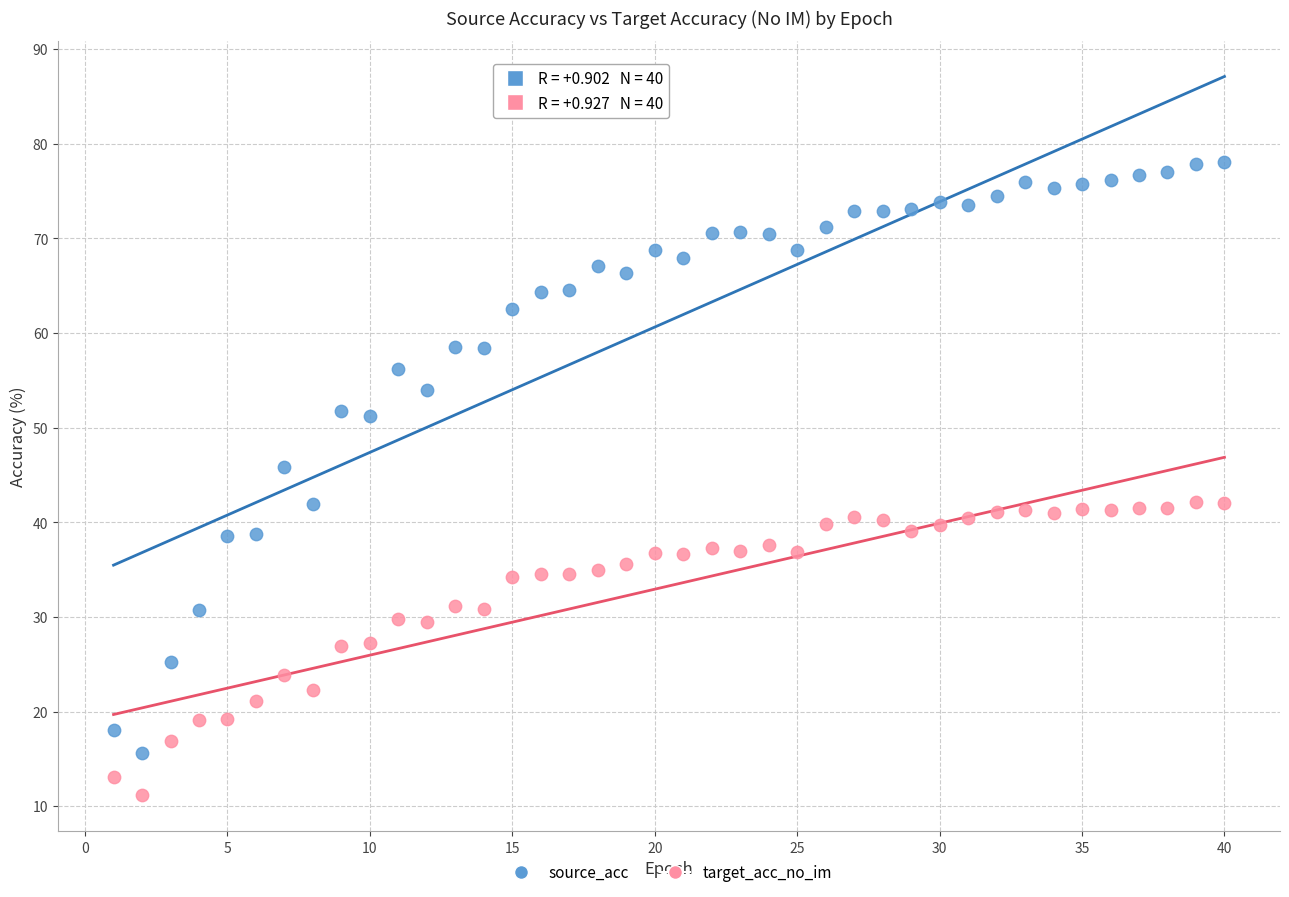

Which series reaches the minimum Y coordinate?

target_acc_no_im